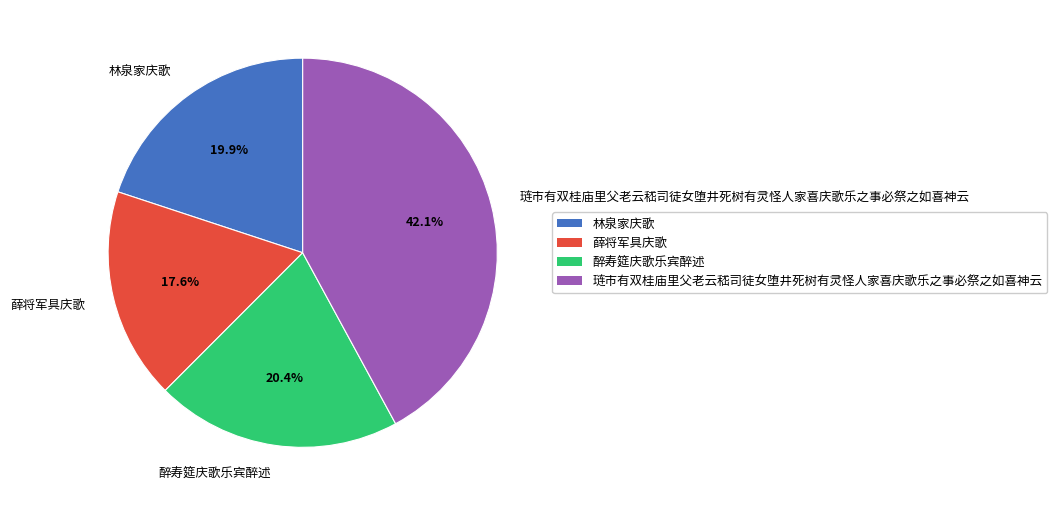

What percentage do 琏市有双桂庙里父老云嵇司徒女堕井死树有灵怪人家喜庆歌乐之事必祭之如喜神云 and 薛将军具庆歌 together represent?

59.7%